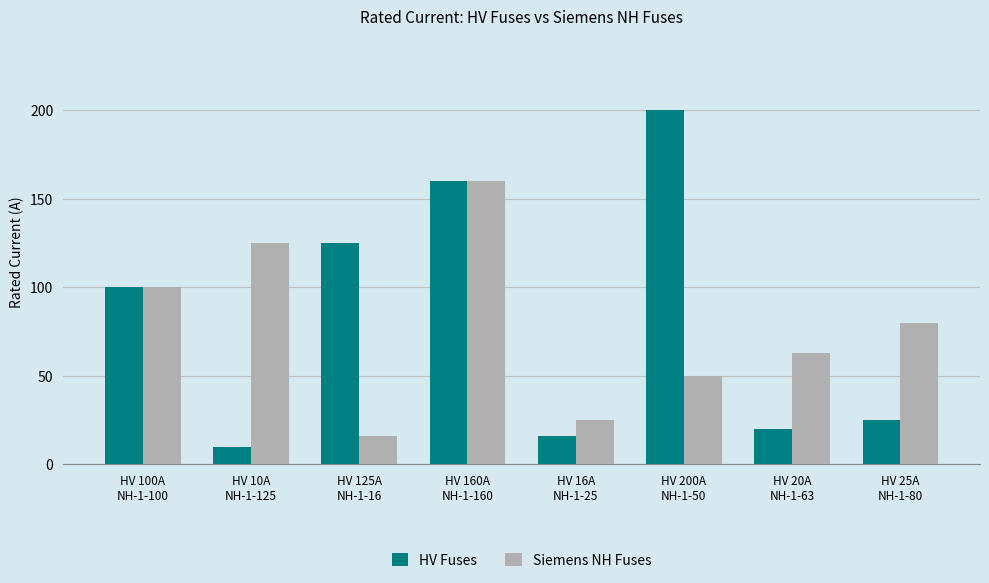

What is the minimum value for Siemens NH Fuses?

16